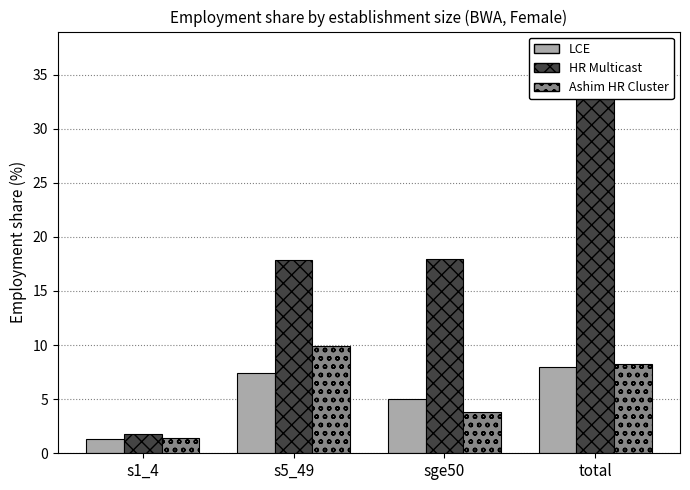

What is the maximum value shown in the chart?

37.1